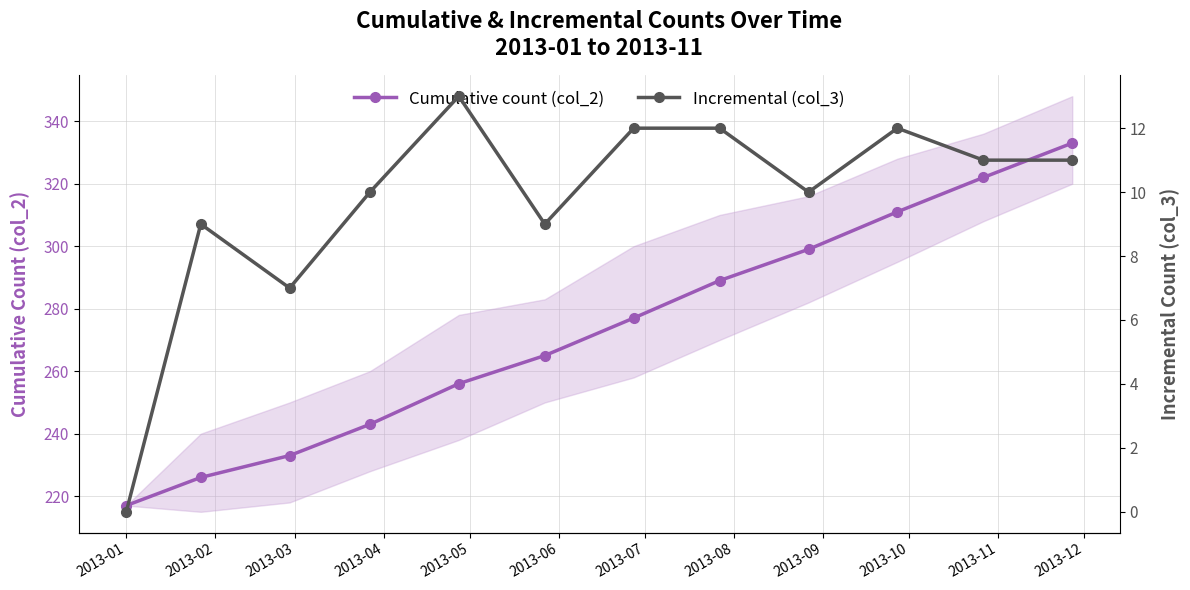

What is the difference between the maximum and minimum values in the Cumulative count (col_2) series?

116